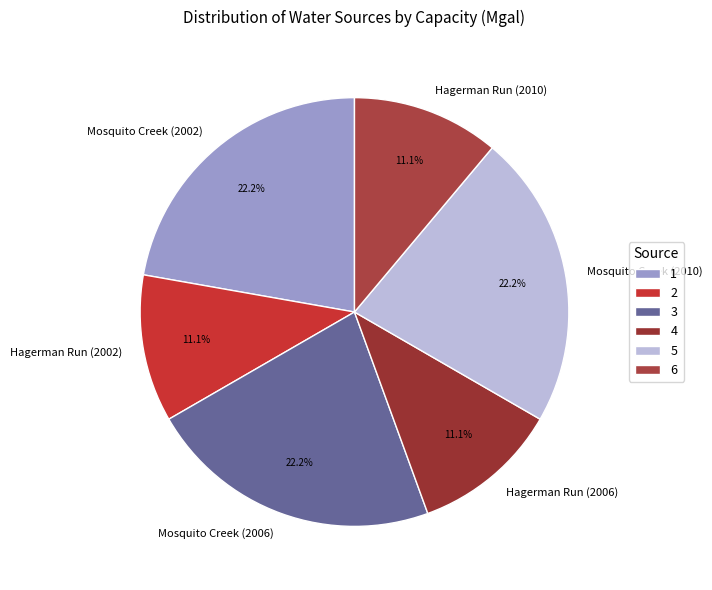

To the nearest percent, what portion does Hagerman Run (2006) represent?

11%